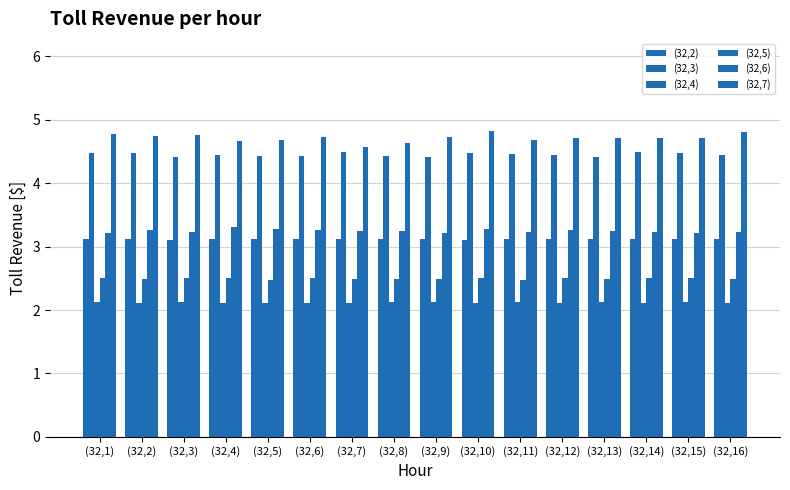

How many groups of bars are there?

16